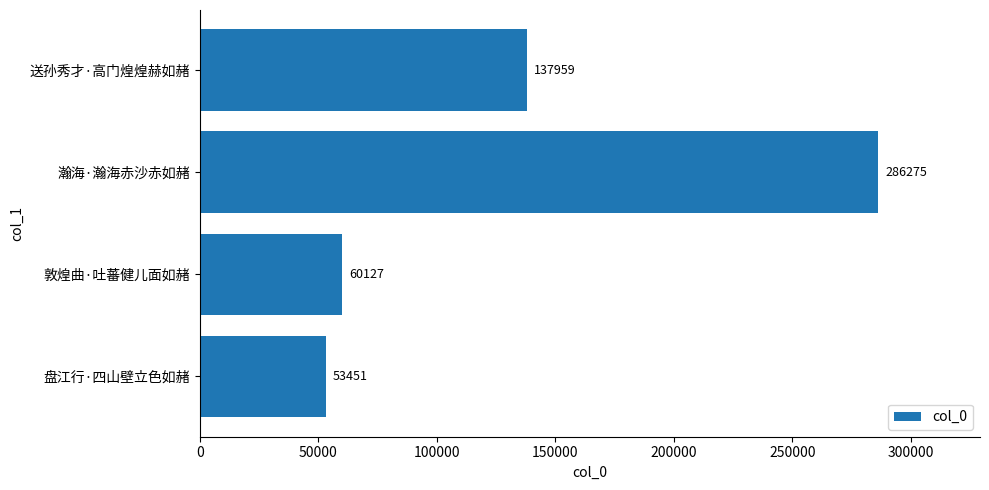

How many data points are less than 137959?

2